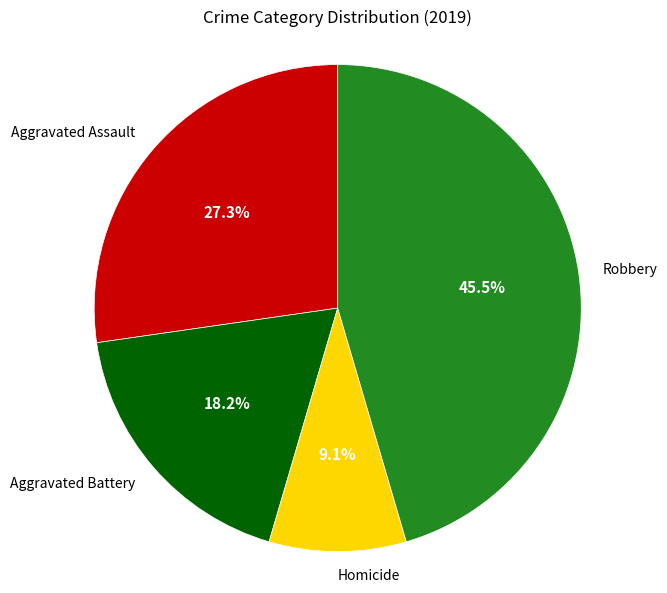

What is the ratio of the value at Aggravated Battery to the value at Robbery?

0.4